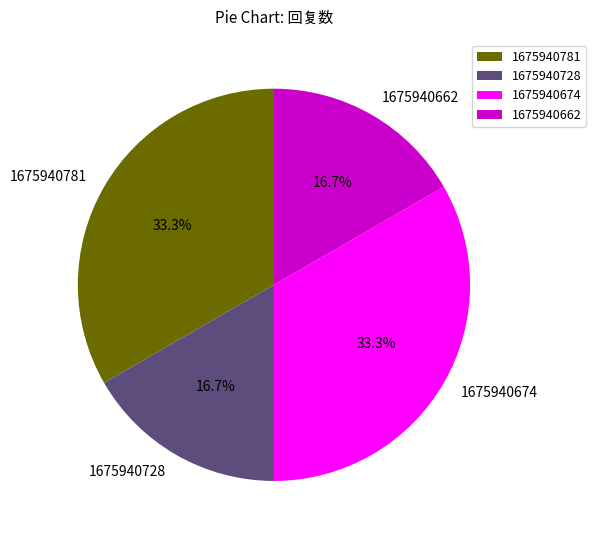

Is it true that 1675940674 is 19% of the pie?

False